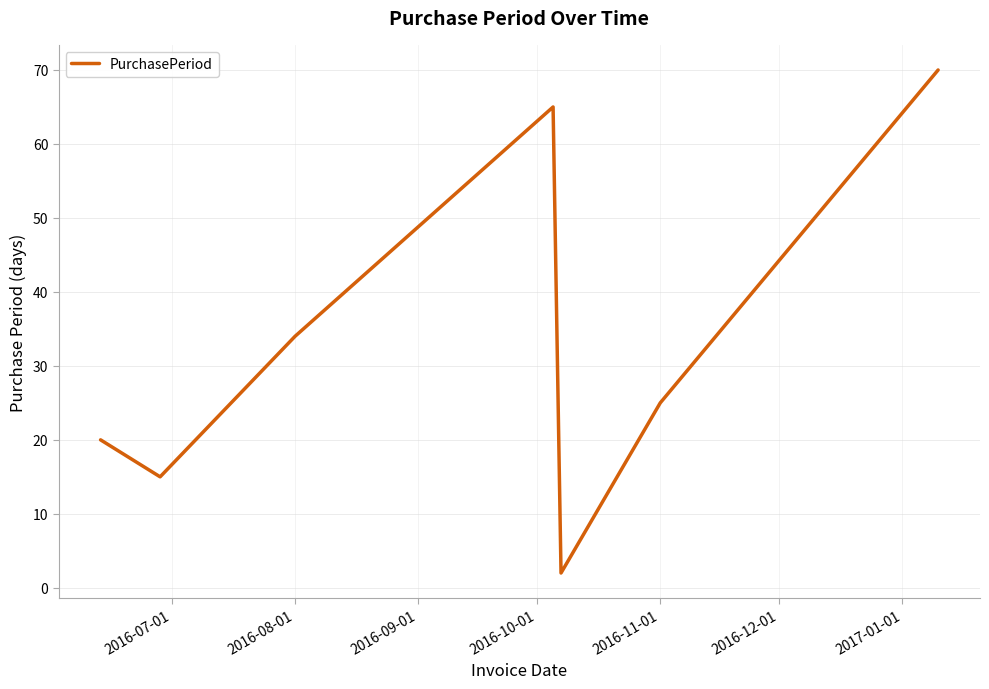

How many distinct data groups are displayed?

1